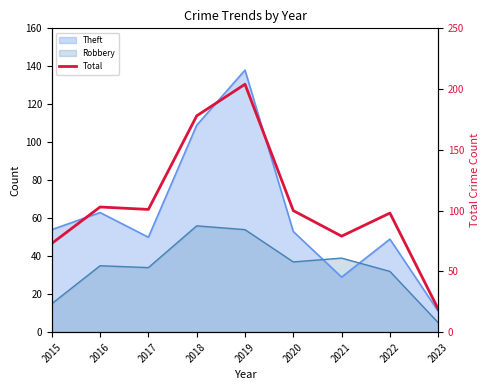

What is the approximate value at 2019, to the nearest 10?

200